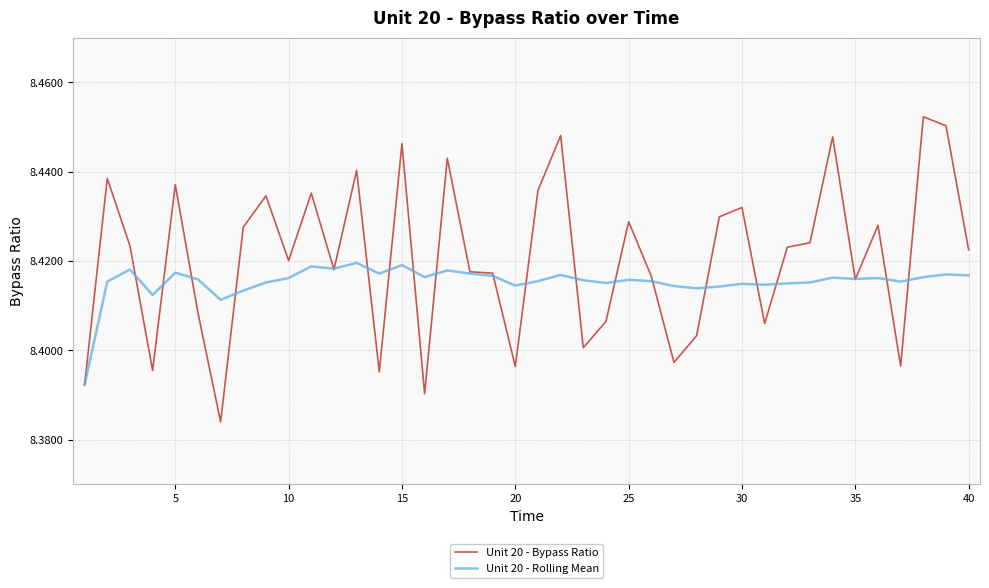

Which series has the largest range (max minus min)?

Unit 20 - Bypass Ratio